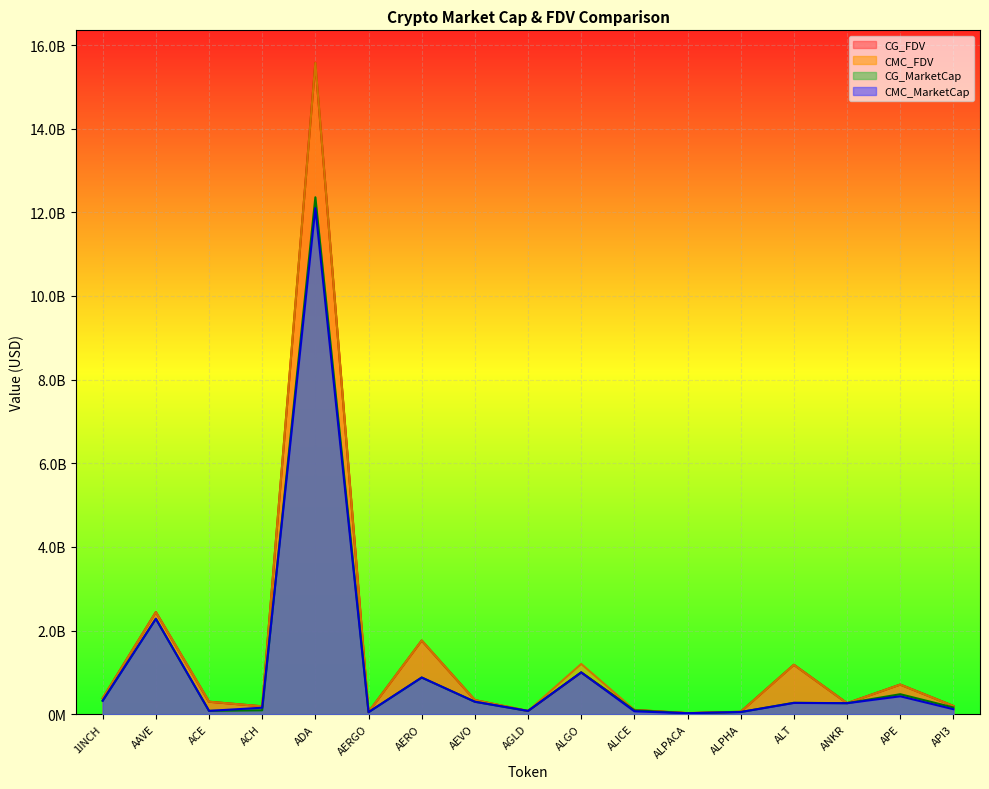

How many lines are shown in the chart?

4